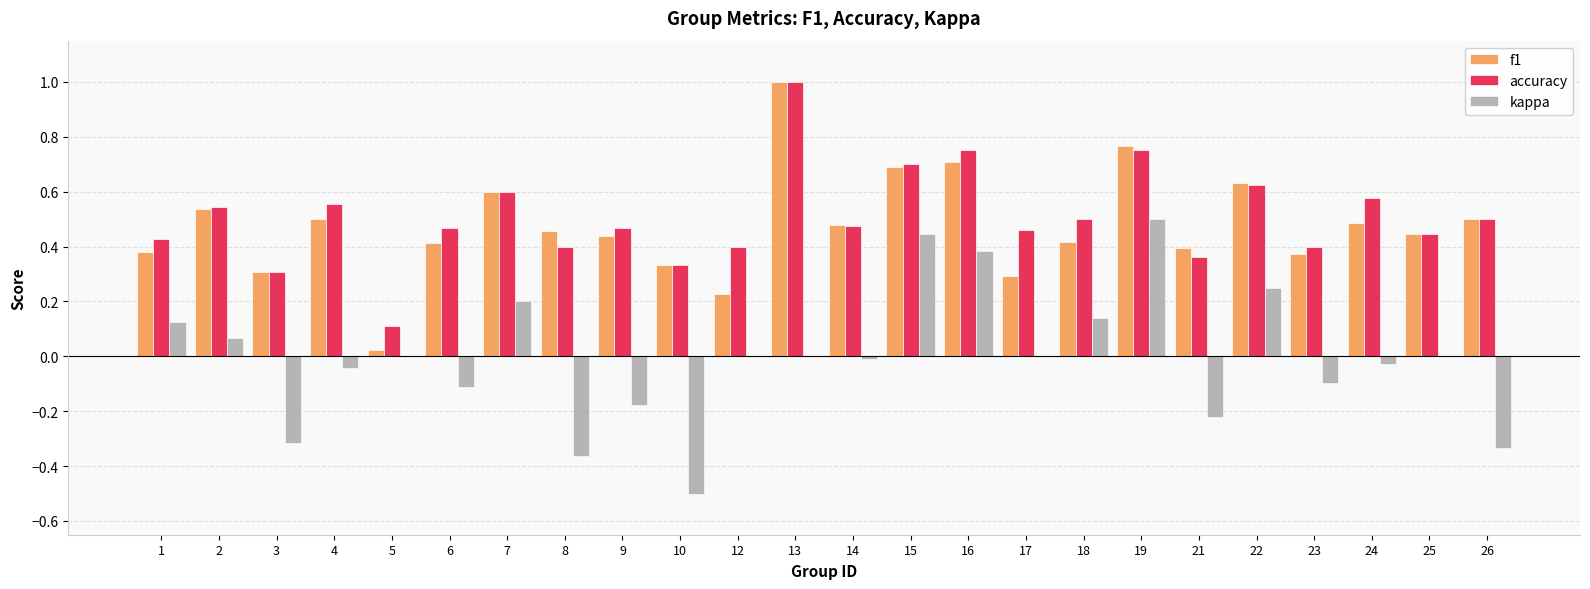

The kappa series shows 0.2 at 19. True or false?

False